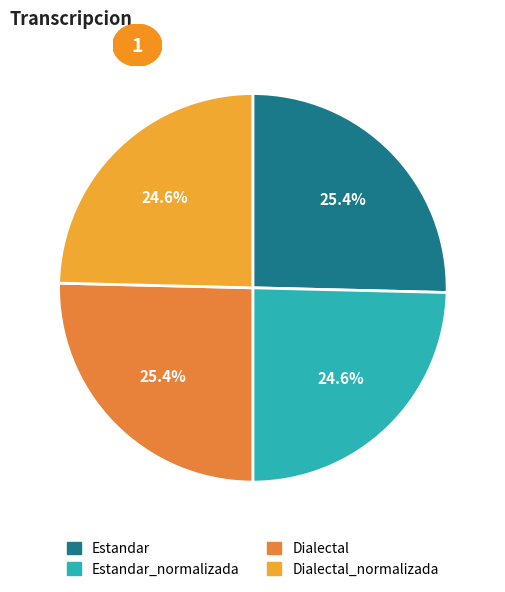

Is there a majority slice in this chart?

No